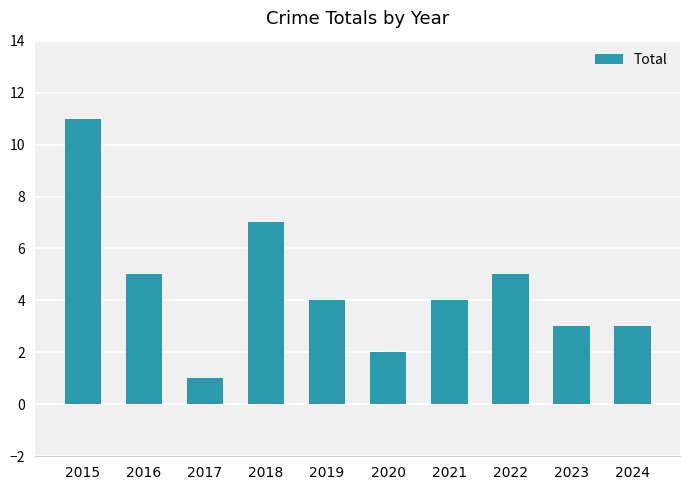

Reading right to left, transcribe all the data shown in this chart.

2024=3	2023=3	2022=5	2021=4	2020=2	2019=4	2018=7	2017=1	2016=5	2015=11